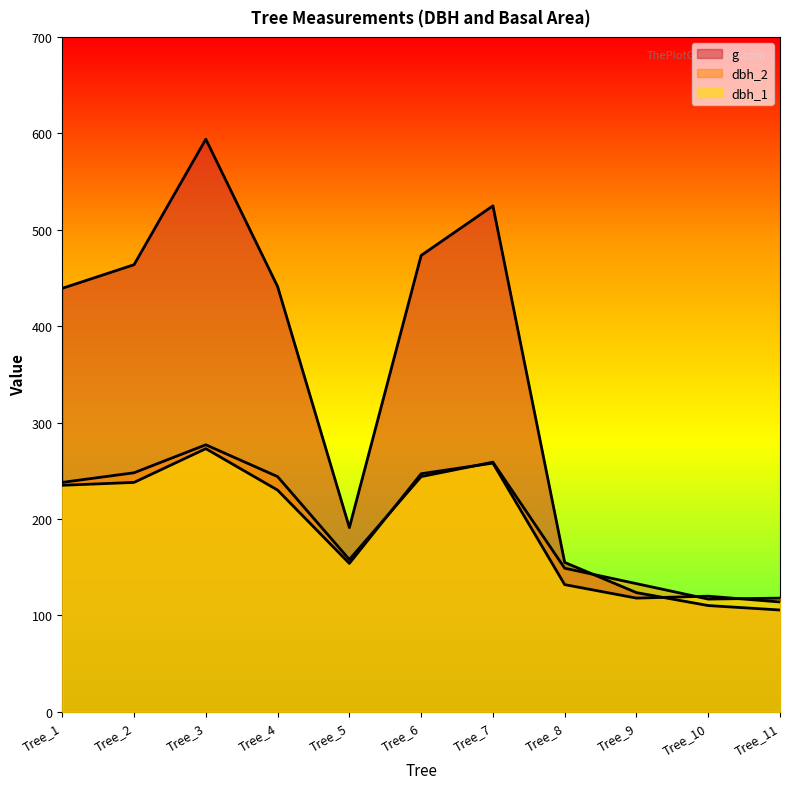

True or false: dbh_2 has a value of 207.0 at Tree_11.

False